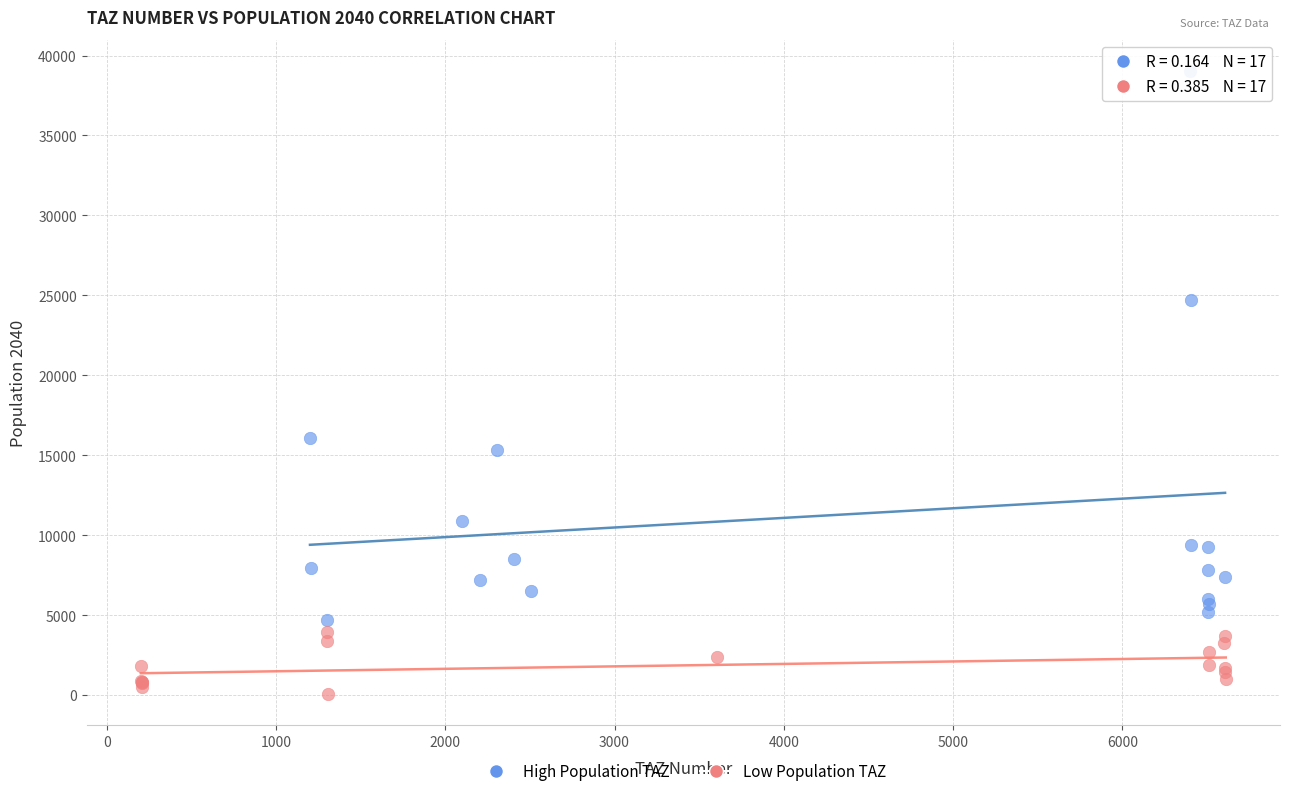

Which series contains the lowest Y value?

Low Population TAZ